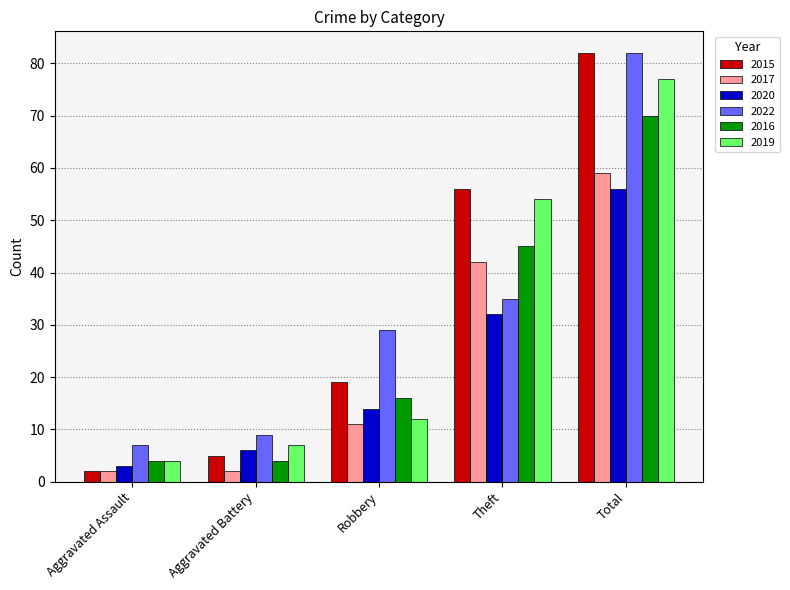

The 2019 series shows 90 at Theft. True or false?

False